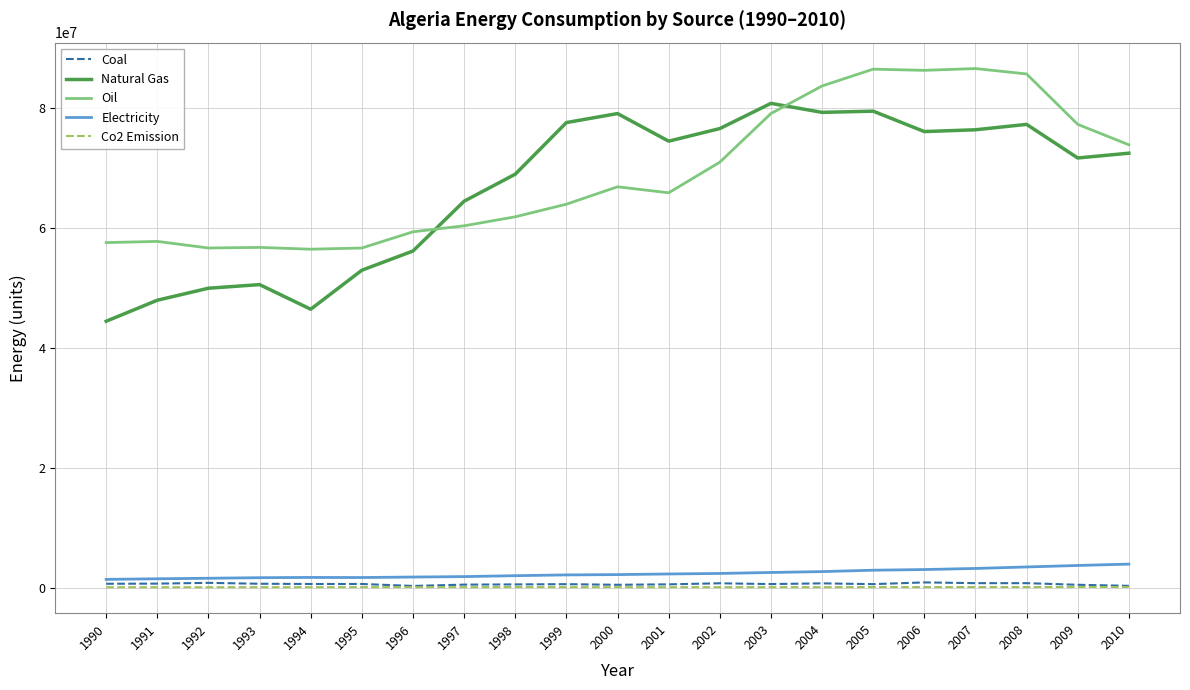

What is the highest value of the Oil series?

86500000